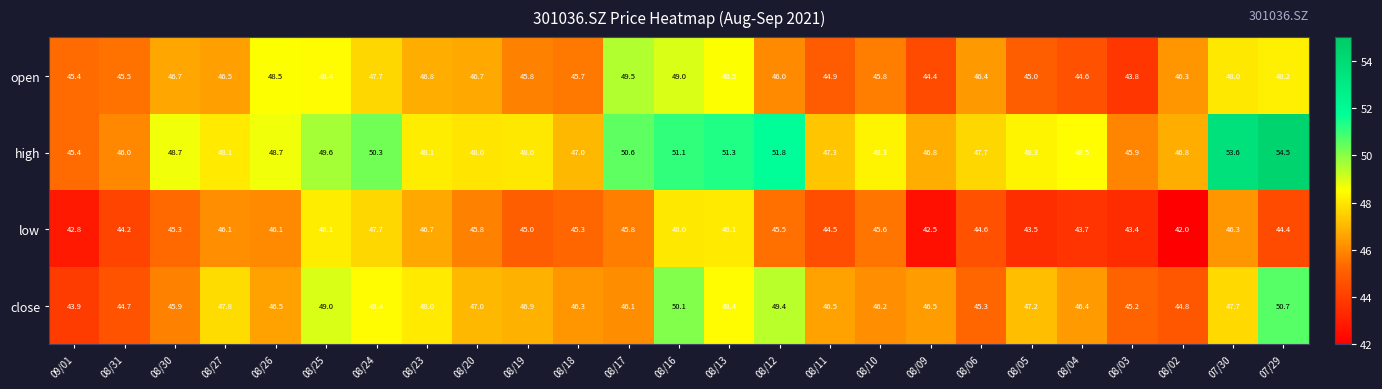

What is the total value across all series at 08/27?

188.5